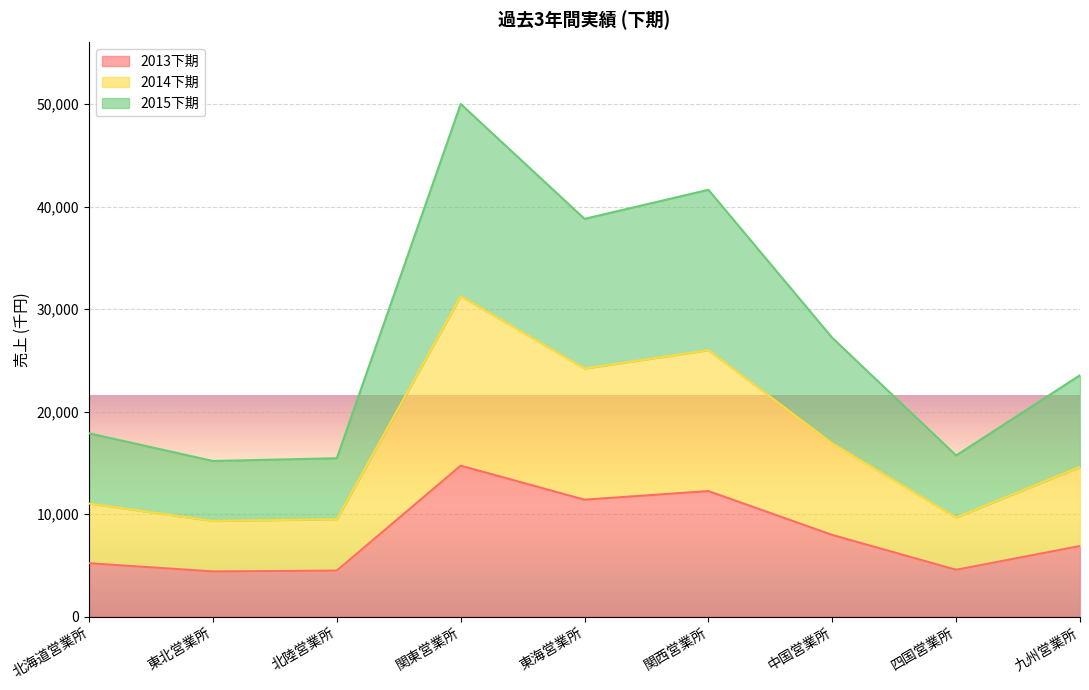

What position from the right is 北陸営業所?

7